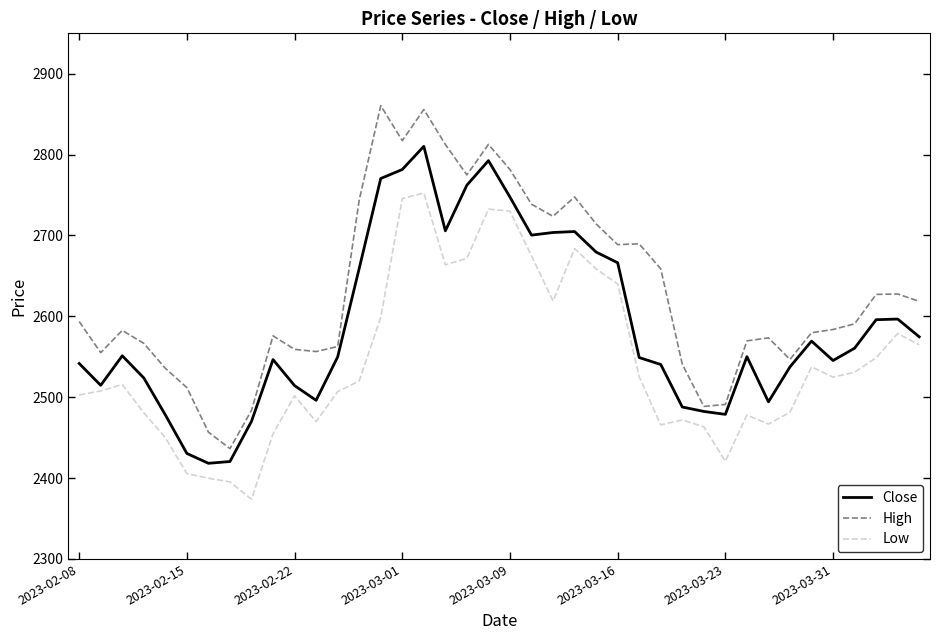

At how many categories does at least one series exceed 2469?

38